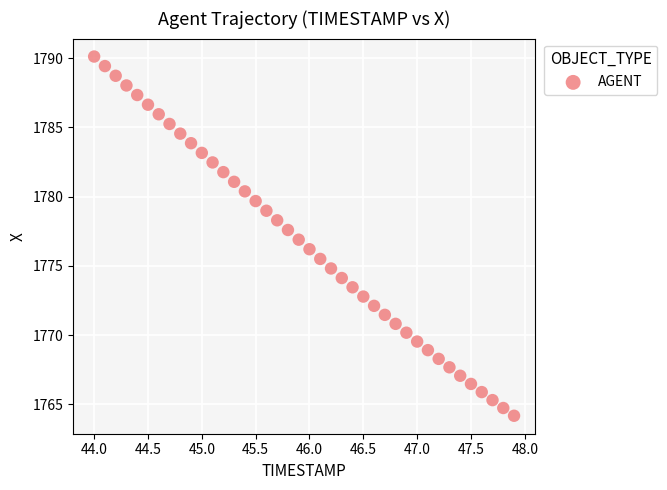

What is the range of X values (max minus min)?

3.9